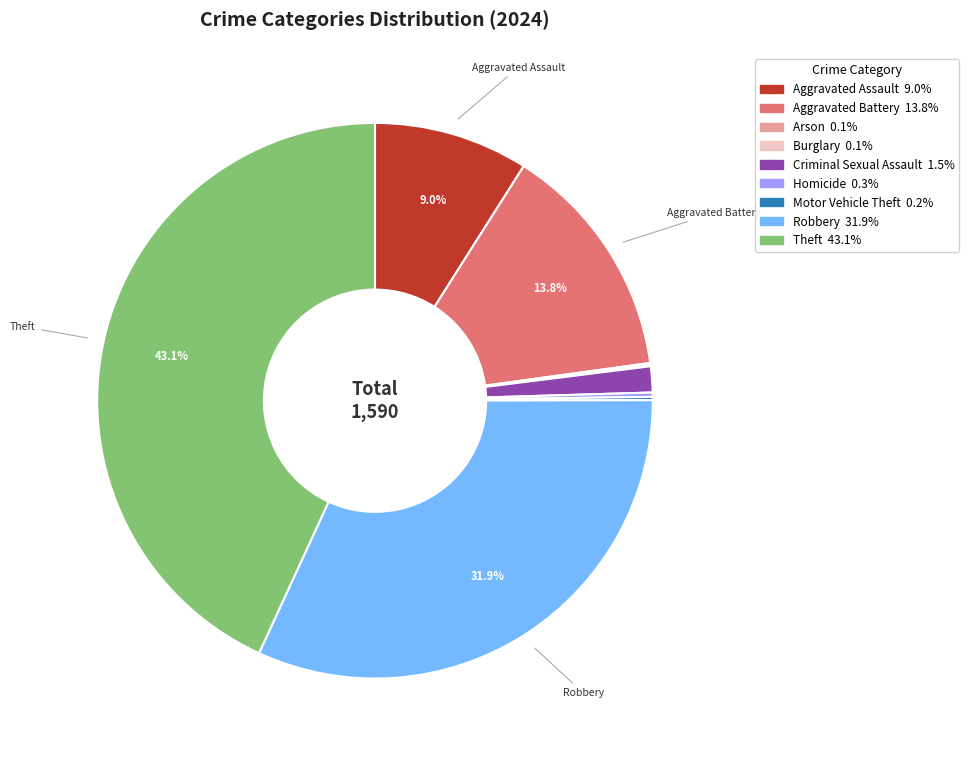

Approximately how many times larger is the value at Robbery compared to Aggravated Battery?

2.3